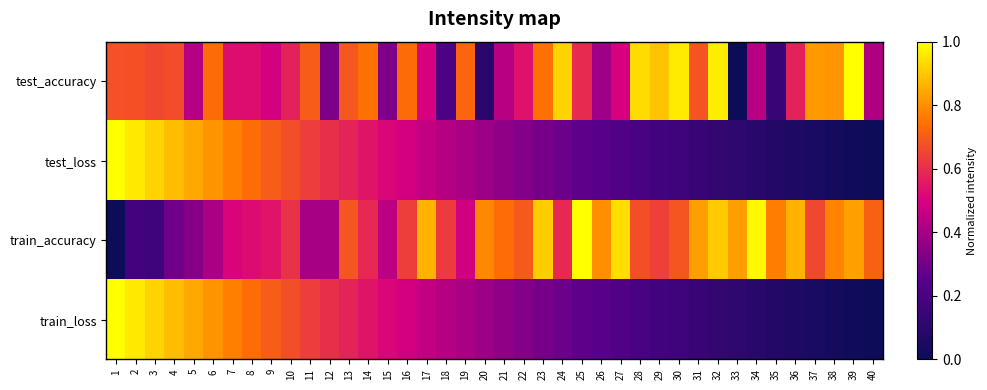

Reading left to right, extract all data points from this chart.

test_accuracy: 1=0.7	2=0.7	3=0.7	4=0.7	5=0.4	6=0.7	7=0.5	8=0.5	9=0.5	10=0.6	11=0.7	12=0.3	13=0.7	14=0.7	15=0.3	16=0.7	17=0.5	18=0.2	19=0.7	20=0.1	21=0.4	22=0.5	23=0.7	24=0.9	25=0.6	26=0.4	27=0.5	28=0.9	29=0.9	30=1.0	31=0.7	32=1.0	33=0.0	34=0.4	35=0.1	36=0.6	37=0.8	38=0.8	39=1.0	40=0.4
test_loss: 1=1.0	2=1.0	3=0.9	4=0.9	5=0.8	6=0.8	7=0.8	8=0.7	9=0.7	10=0.7	11=0.6	12=0.6	13=0.6	14=0.5	15=0.5	16=0.5	17=0.5	18=0.4	19=0.4	20=0.4	21=0.4	22=0.3	23=0.3	24=0.3	25=0.3	26=0.2	27=0.2	28=0.2	29=0.2	30=0.2	31=0.1	32=0.1	33=0.1	34=0.1	35=0.1	36=0.1	37=0.0	38=0.0	39=0.0	40=0.0
train_accuracy: 1=0.0	2=0.2	3=0.2	4=0.3	5=0.3	6=0.4	7=0.5	8=0.5	9=0.5	10=0.6	11=0.4	12=0.4	13=0.7	14=0.6	15=0.4	16=0.6	17=0.9	18=0.6	19=0.5	20=0.8	21=0.7	22=0.7	23=0.9	24=0.6	25=1.0	26=0.8	27=0.9	28=0.7	29=0.6	30=0.7	31=0.8	32=0.9	33=0.8	34=1.0	35=0.8	36=0.9	37=0.7	38=0.8	39=0.8	40=0.7
train_loss: 1=1.0	2=1.0	3=0.9	4=0.9	5=0.8	6=0.8	7=0.8	8=0.7	9=0.7	10=0.7	11=0.6	12=0.6	13=0.6	14=0.5	15=0.5	16=0.5	17=0.5	18=0.4	19=0.4	20=0.4	21=0.4	22=0.3	23=0.3	24=0.3	25=0.3	26=0.2	27=0.2	28=0.2	29=0.2	30=0.2	31=0.1	32=0.1	33=0.1	34=0.1	35=0.1	36=0.1	37=0.0	38=0.0	39=0.0	40=0.0